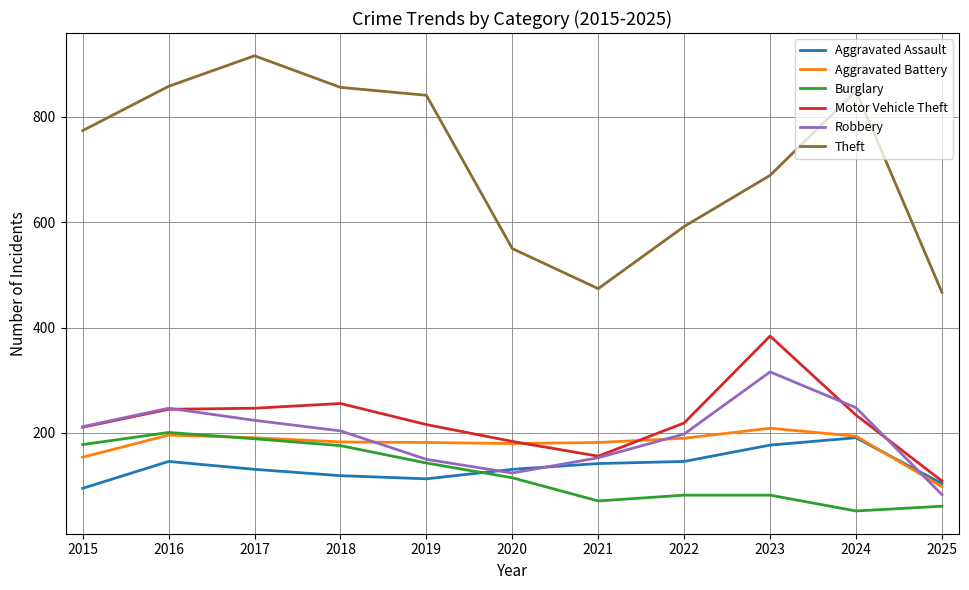

True or false: Theft and Aggravated Battery cross at least once.

False